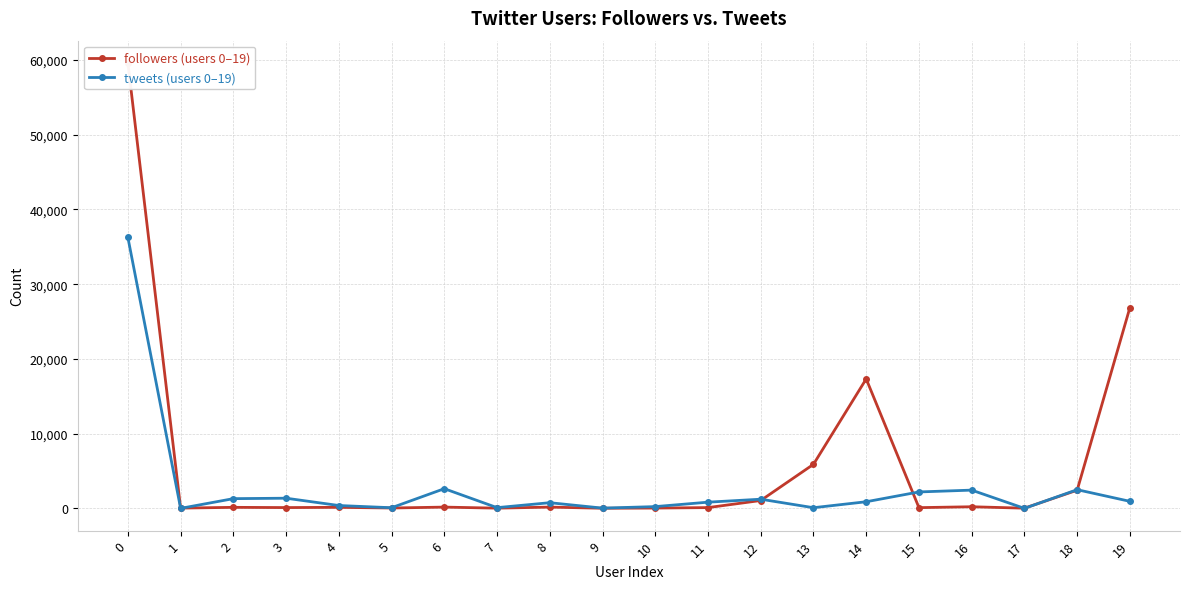

Reading right to left, transcribe all the data shown in this chart.

followers: 26862	2429	24	216	97	17320	5894	1052	102	41	15	169	28	169	48	137	106	137	35	59598
tweets: 940	2499	1	2441	2198	886	88	1226	829	235	33	758	97	2633	85	381	1359	1300	1	36254